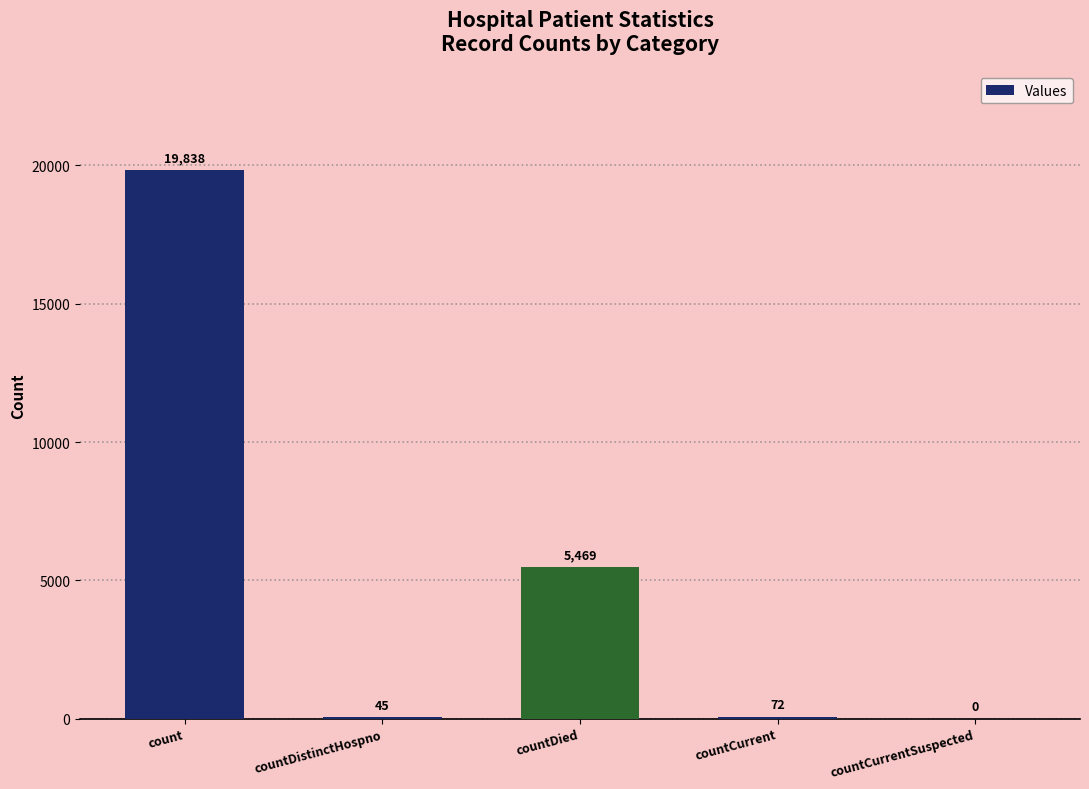

What is the average value?

5085